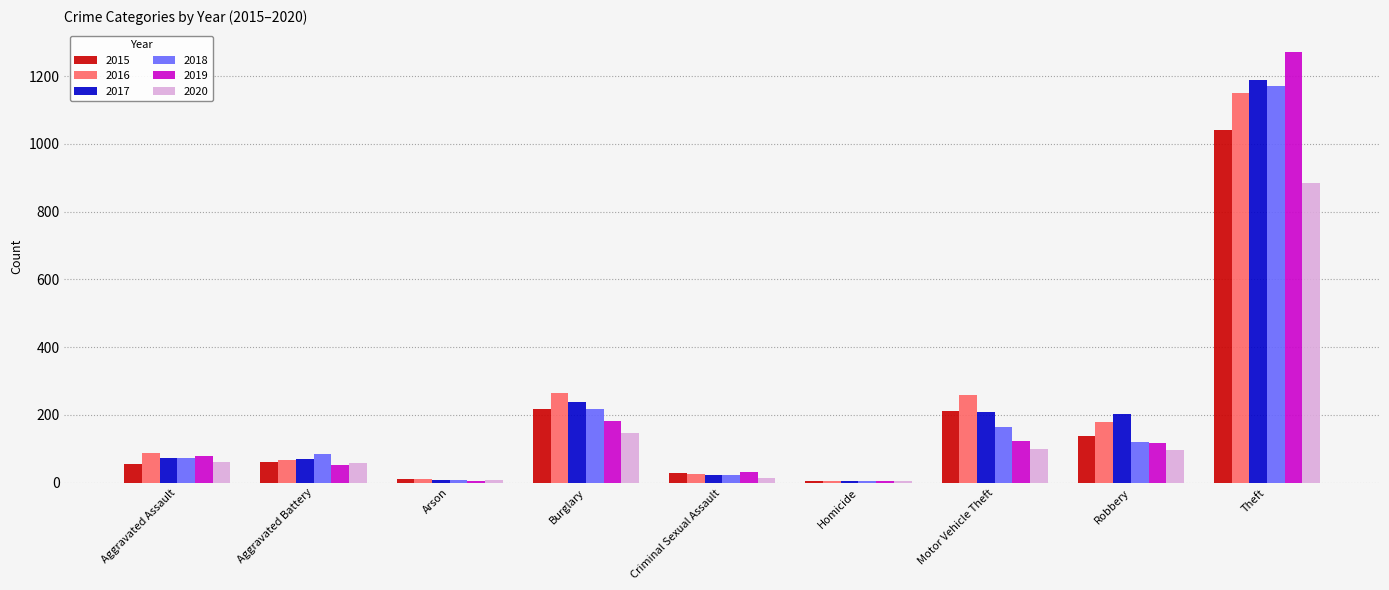

The value of 2016 at Motor Vehicle Theft is 146. True or false?

False